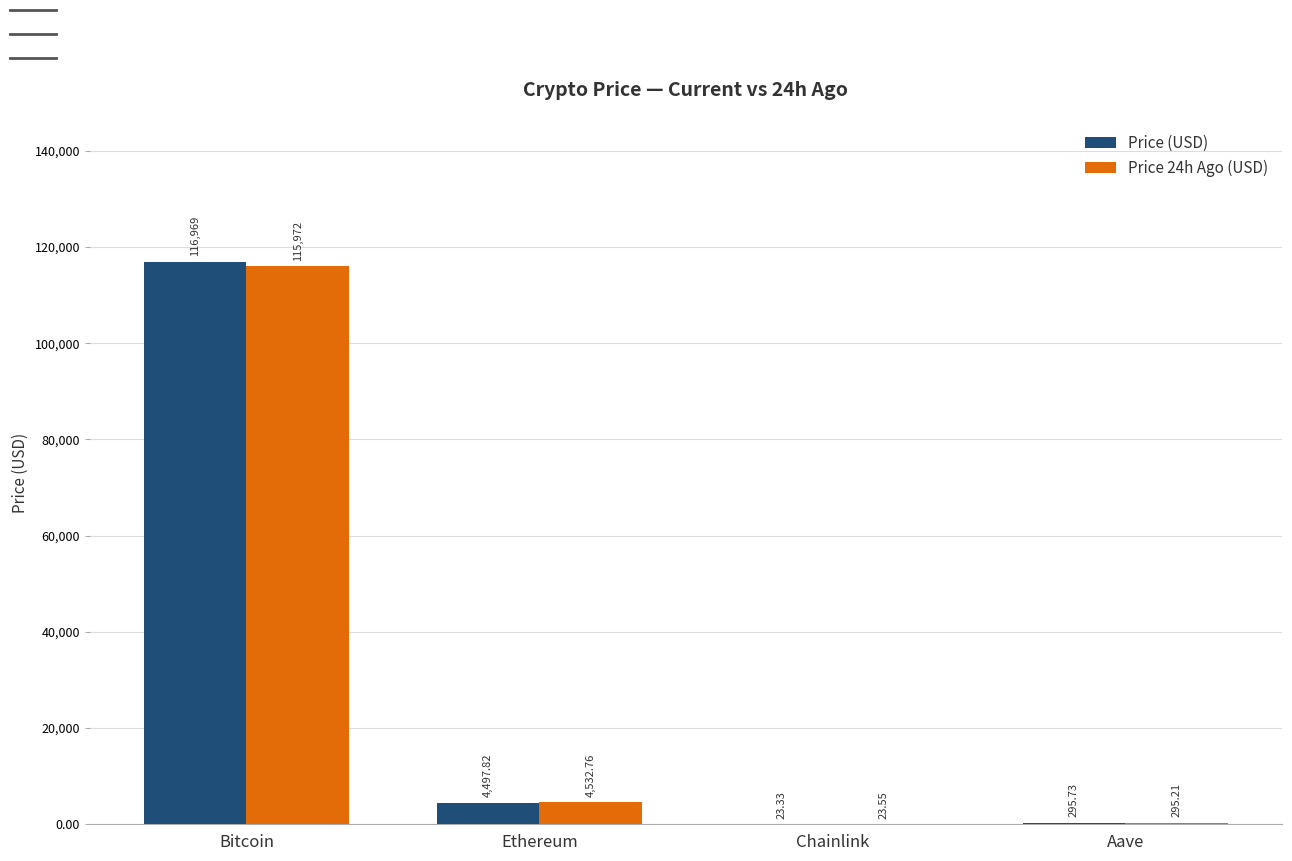

At which label does Price 24h Ago (USD) reach its peak?

Bitcoin